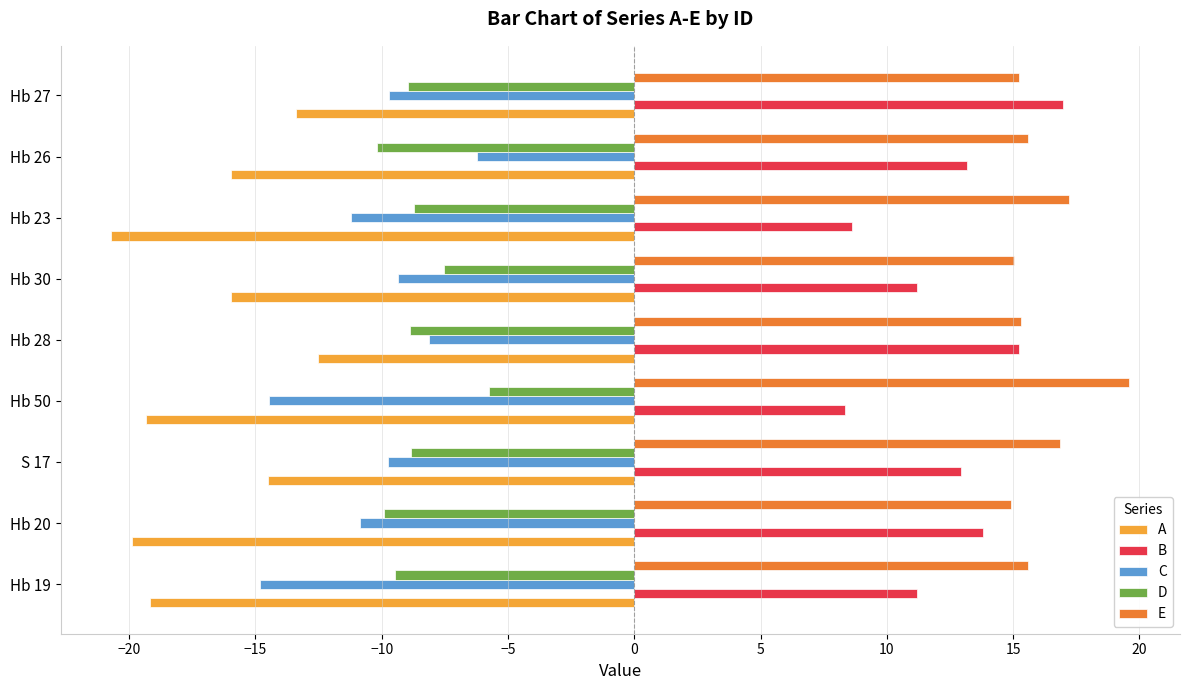

What is the approximate value of D at Hb 23?

-8.7